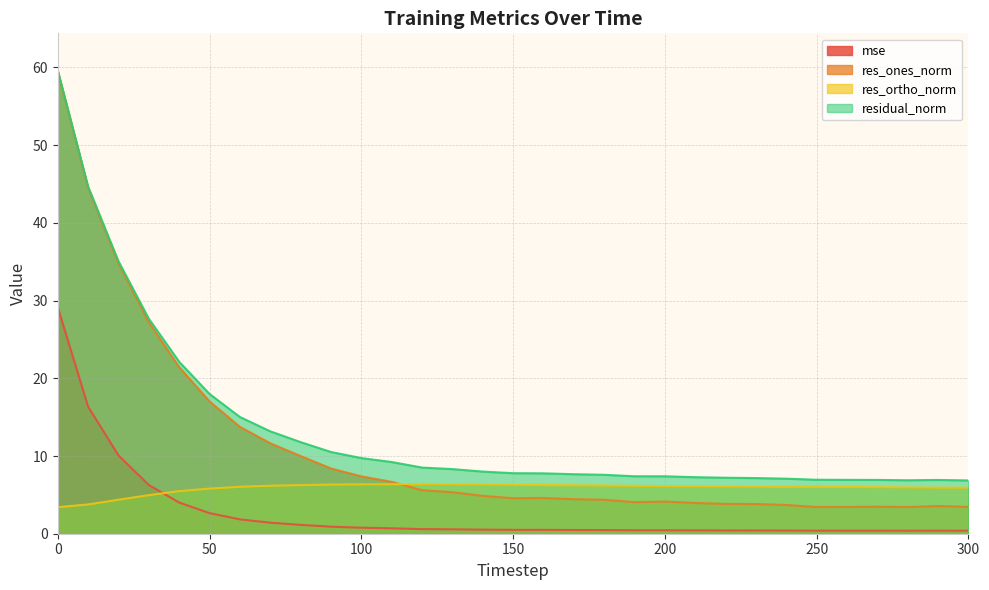

How many lines are shown in the chart?

4